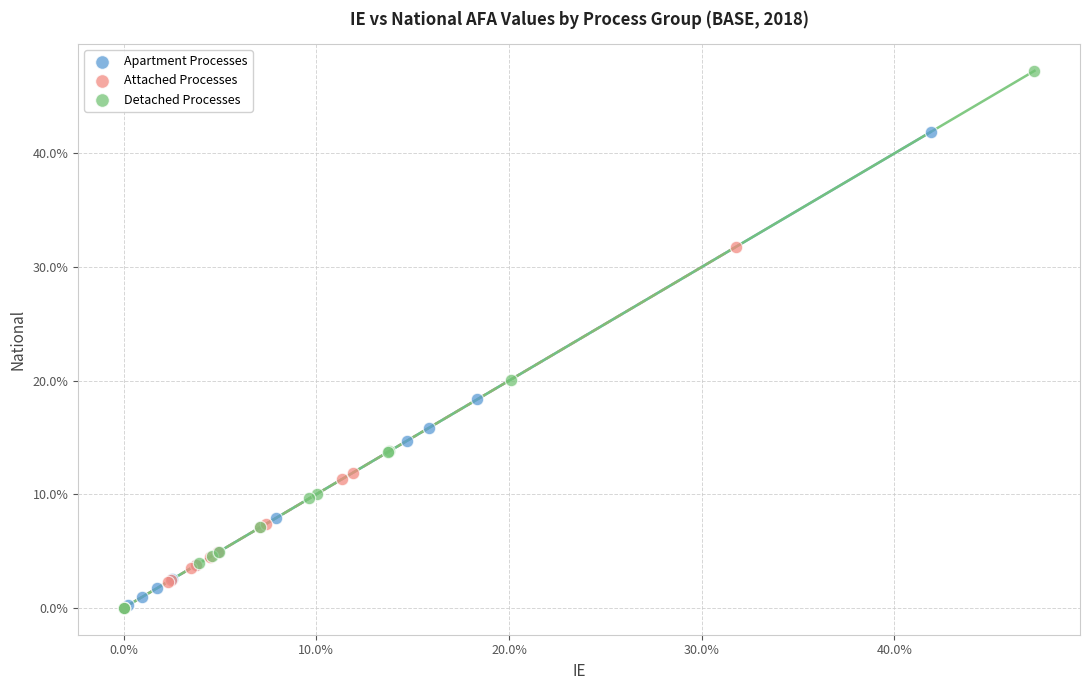

What are all the series names shown in the legend?

Apartment Processes, Attached Processes, Detached Processes